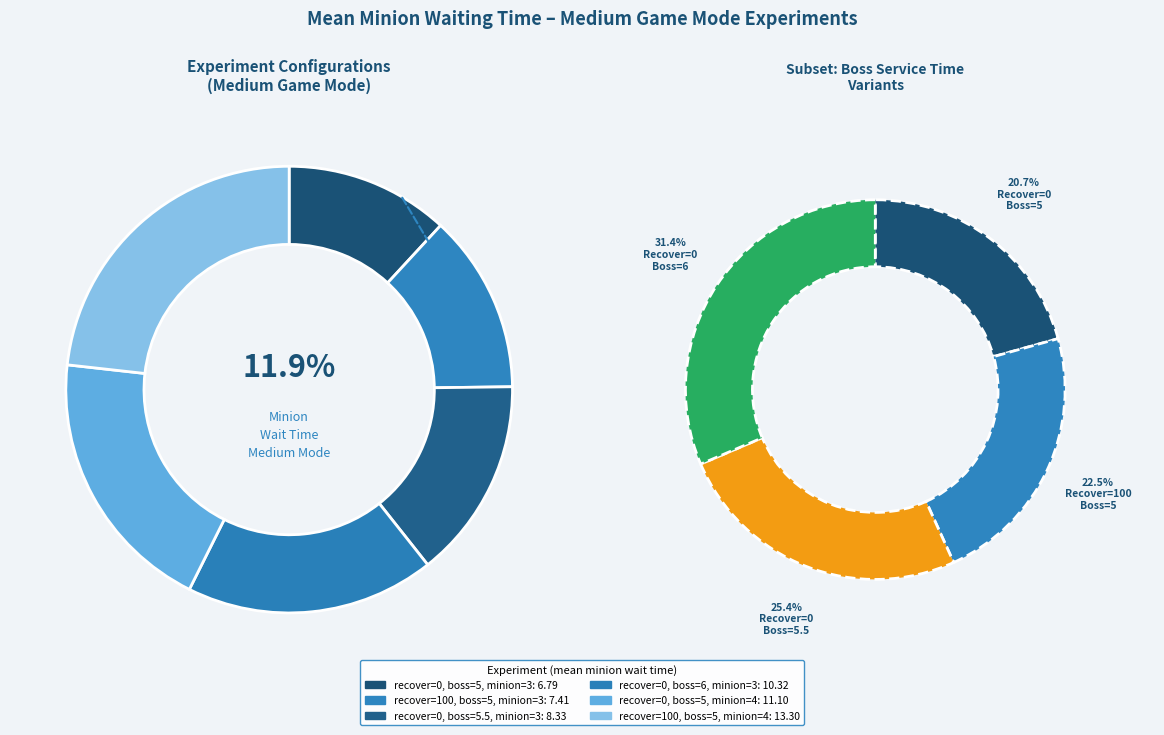

Does recover=100, boss=5, minion=4 represent more than half of the total?

No